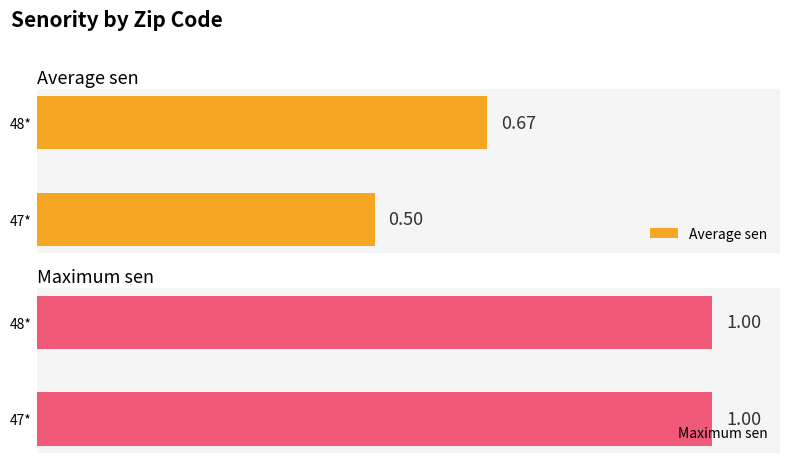

Between 0 and 1, which series saw the biggest shift?

Average sen